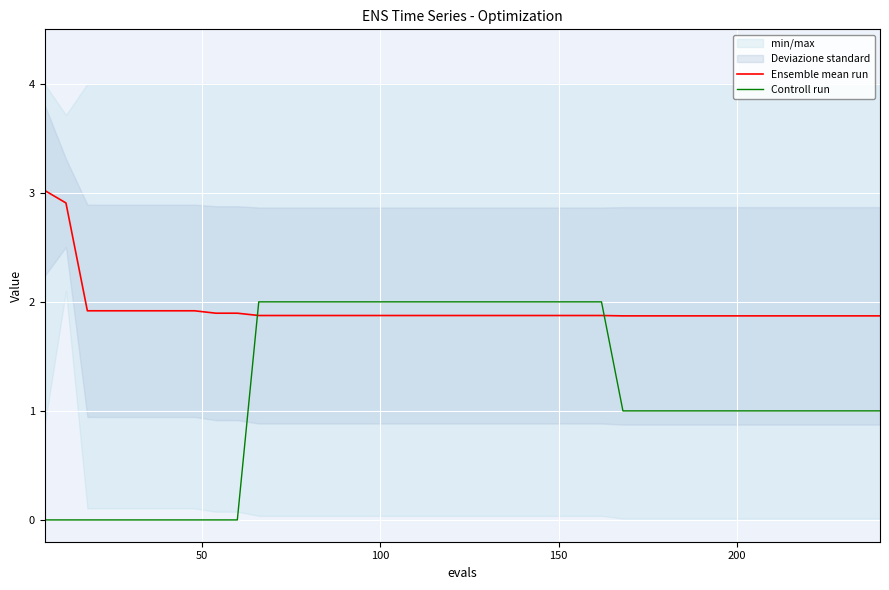

True or false: Controll run has more than 2 interior local peaks.

False